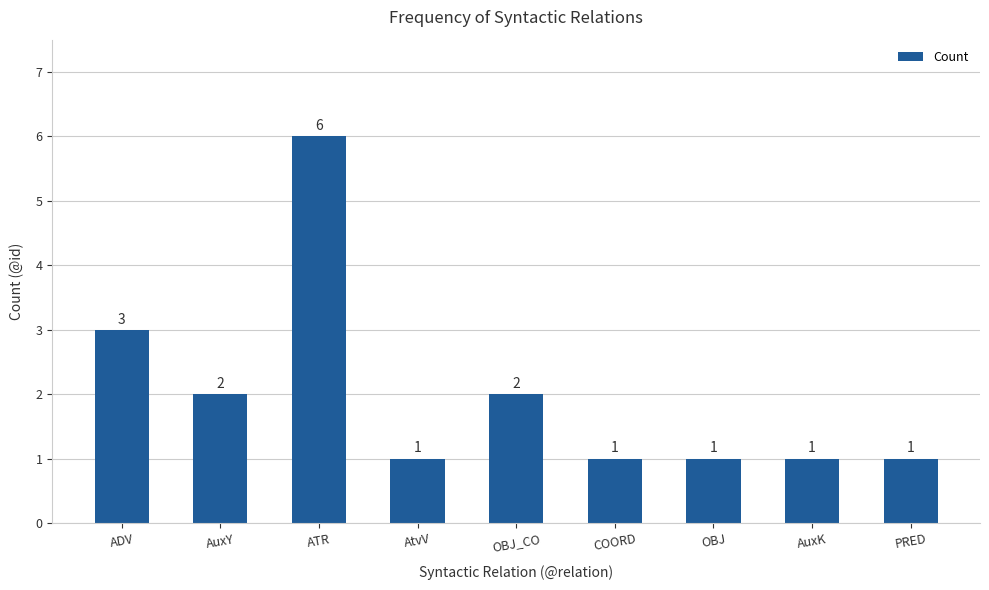

Reading left to right, what are all the values shown in this chart?

3	2	6	1	2	1	1	1	1